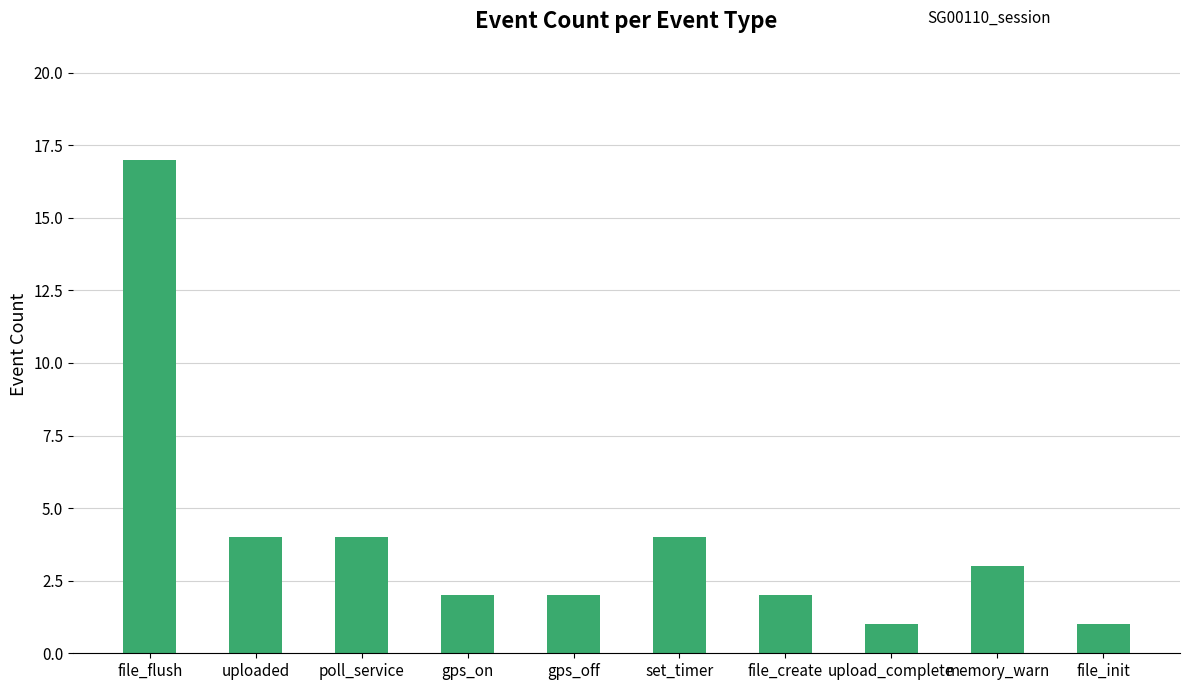

How many categories are shown in the chart?

10